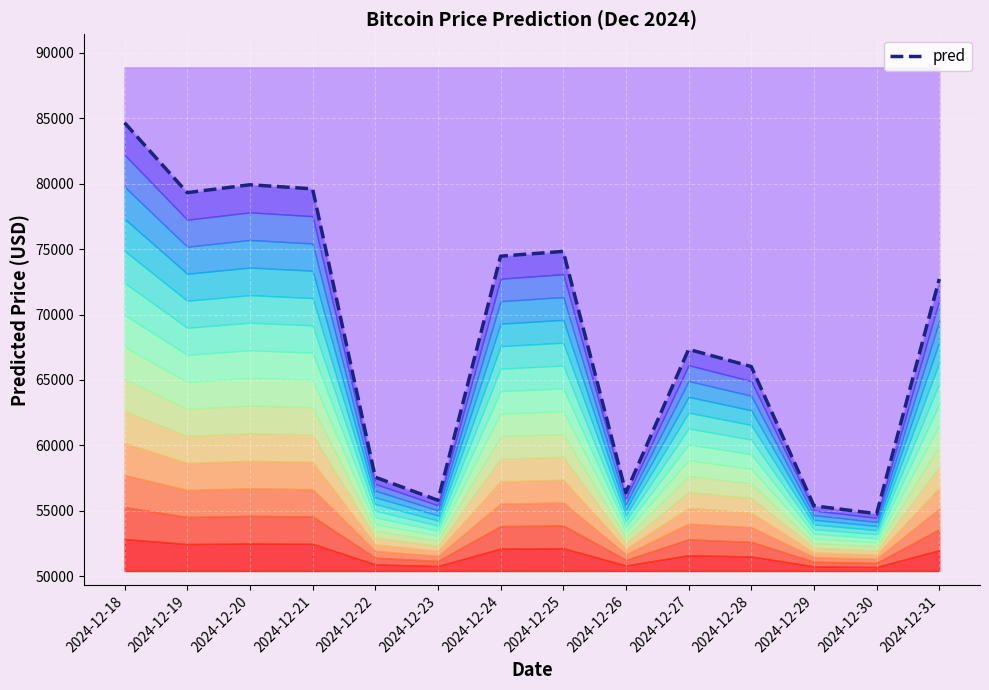

What is the difference between the second highest and second lowest values?

24542.7